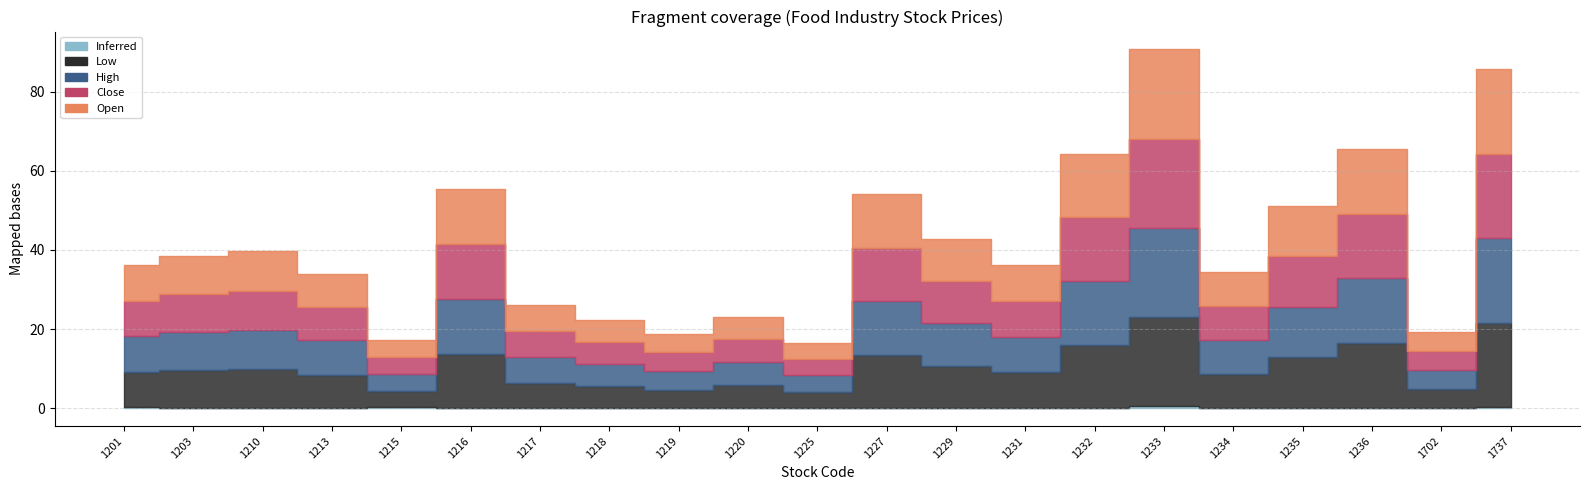

What are all the series names shown in the legend?

Open, High, Low, Close, Inferred